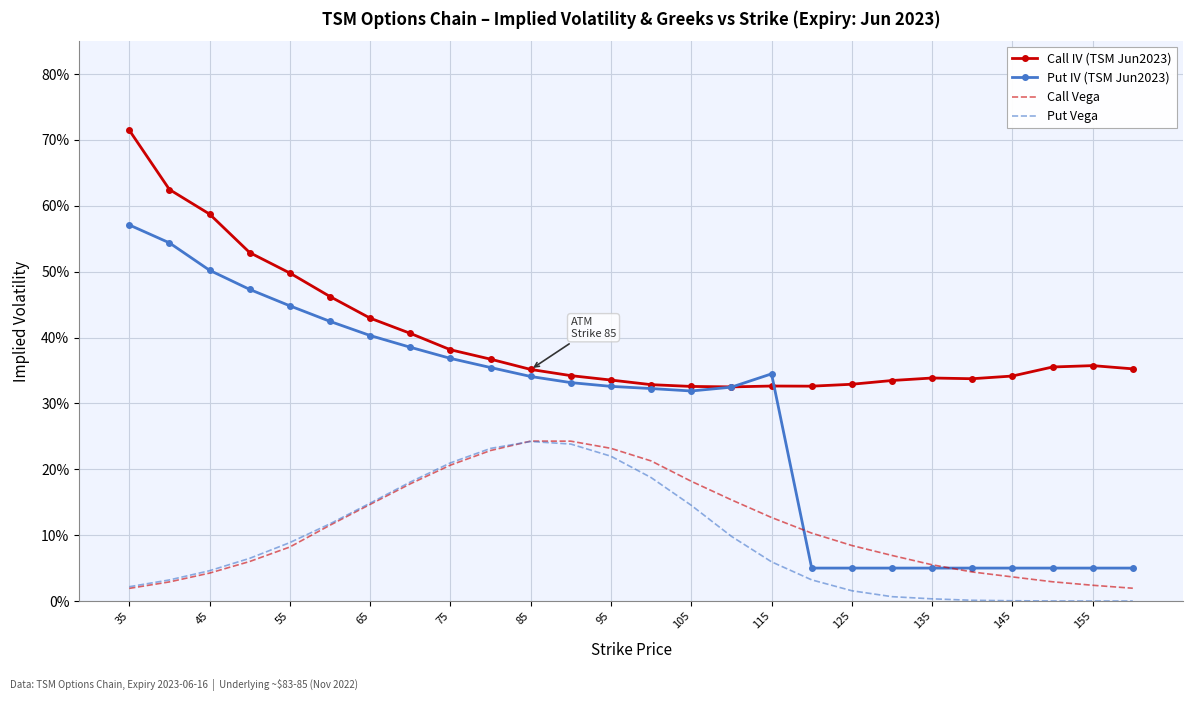

Which category has the highest value in the Call IV (TSM Jun2023) series?

35